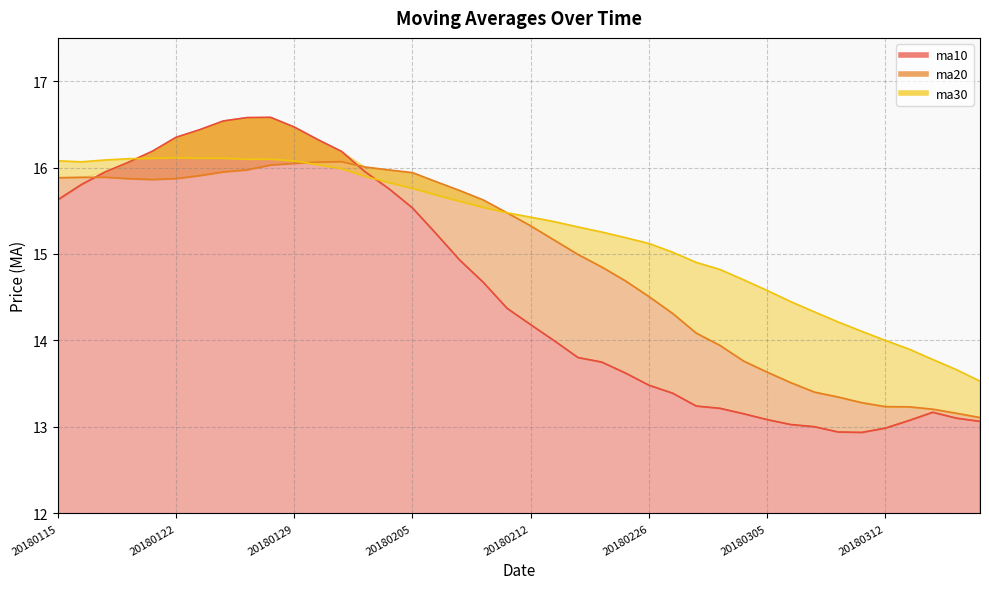

At which category does ma10 reach its first local valley?

20180309